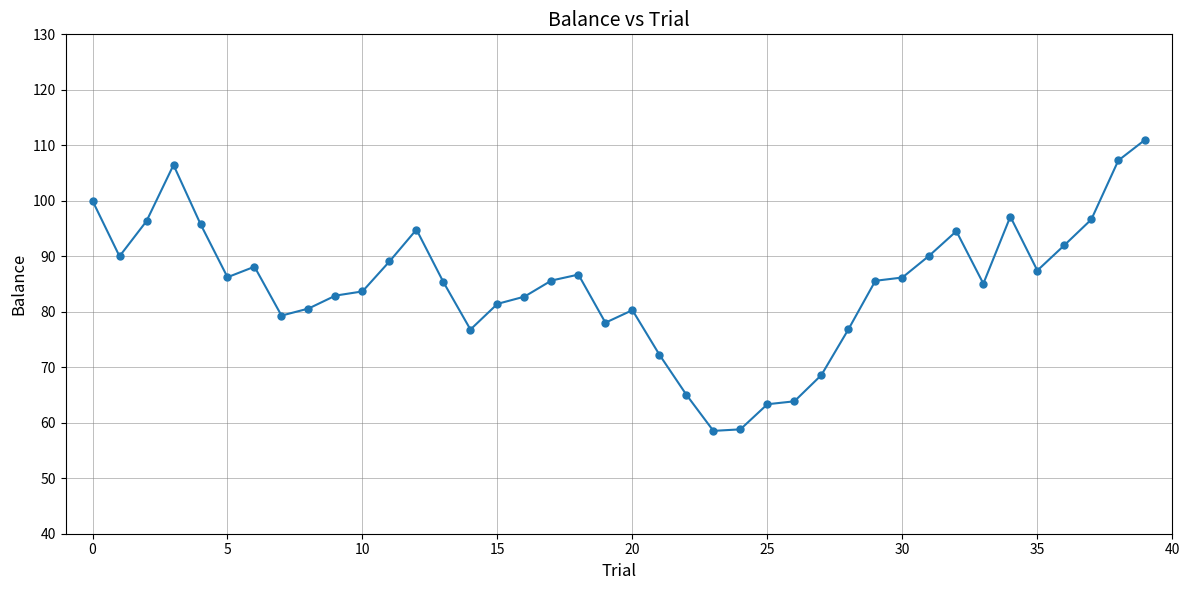

What is the smallest value displayed?

58.5